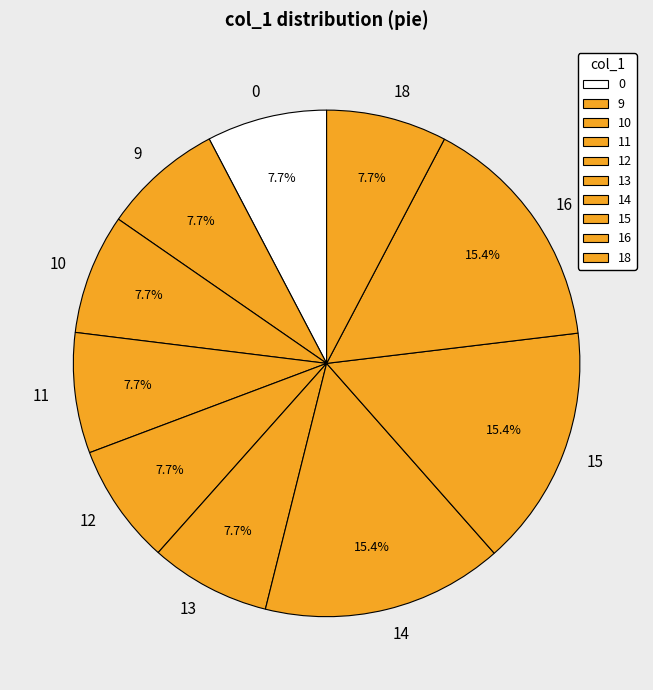

Count the number of slices in the pie.

10